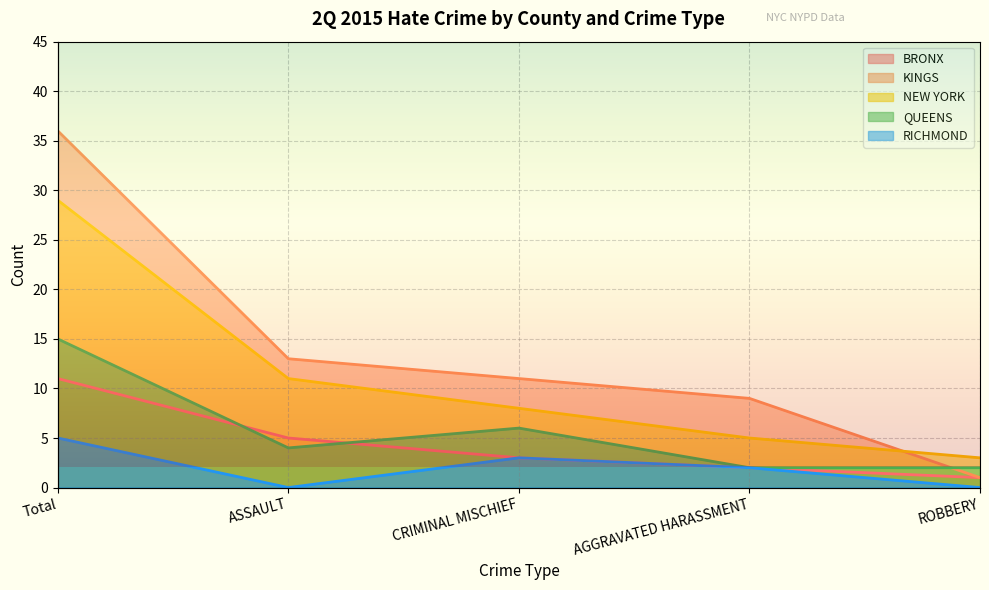

Rank the series at ASSAULT from lowest to highest value.

RICHMOND, QUEENS, BRONX, NEW YORK, KINGS